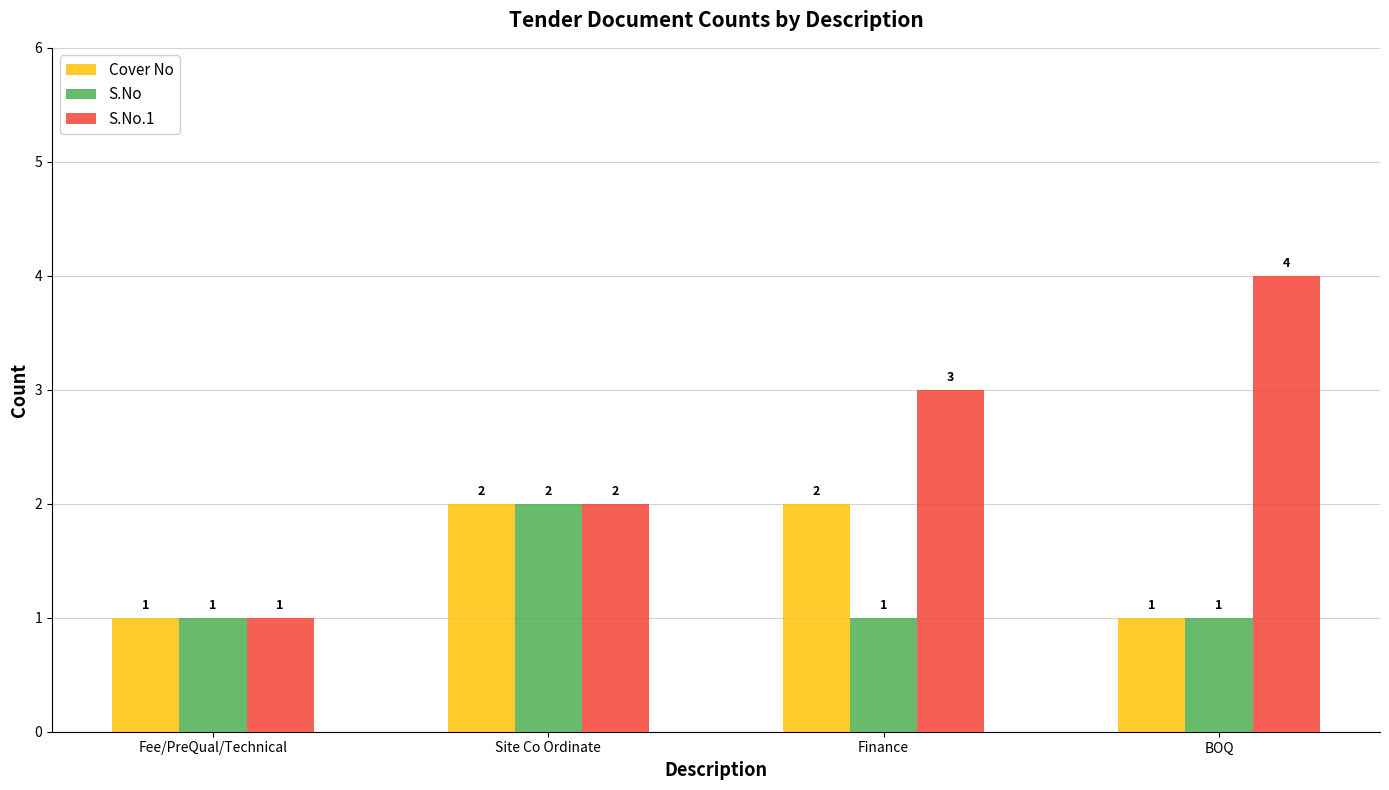

What is the sum of all S.No values?

5